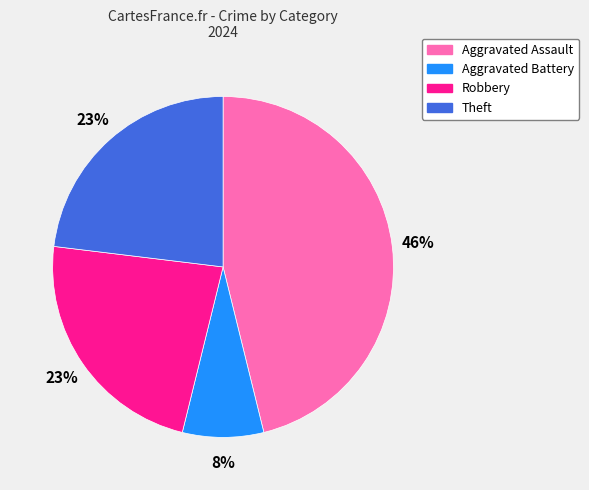

Is the sum of Aggravated Battery and Robbery greater than half?

No